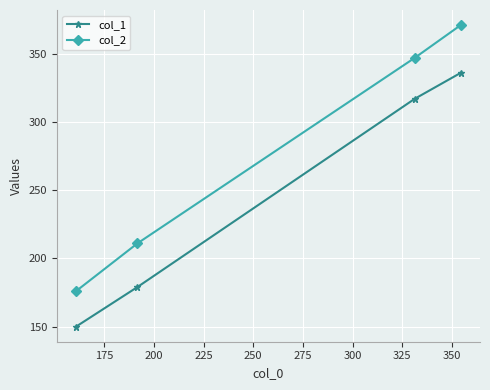

Which series has the widest spread of values?

col_2